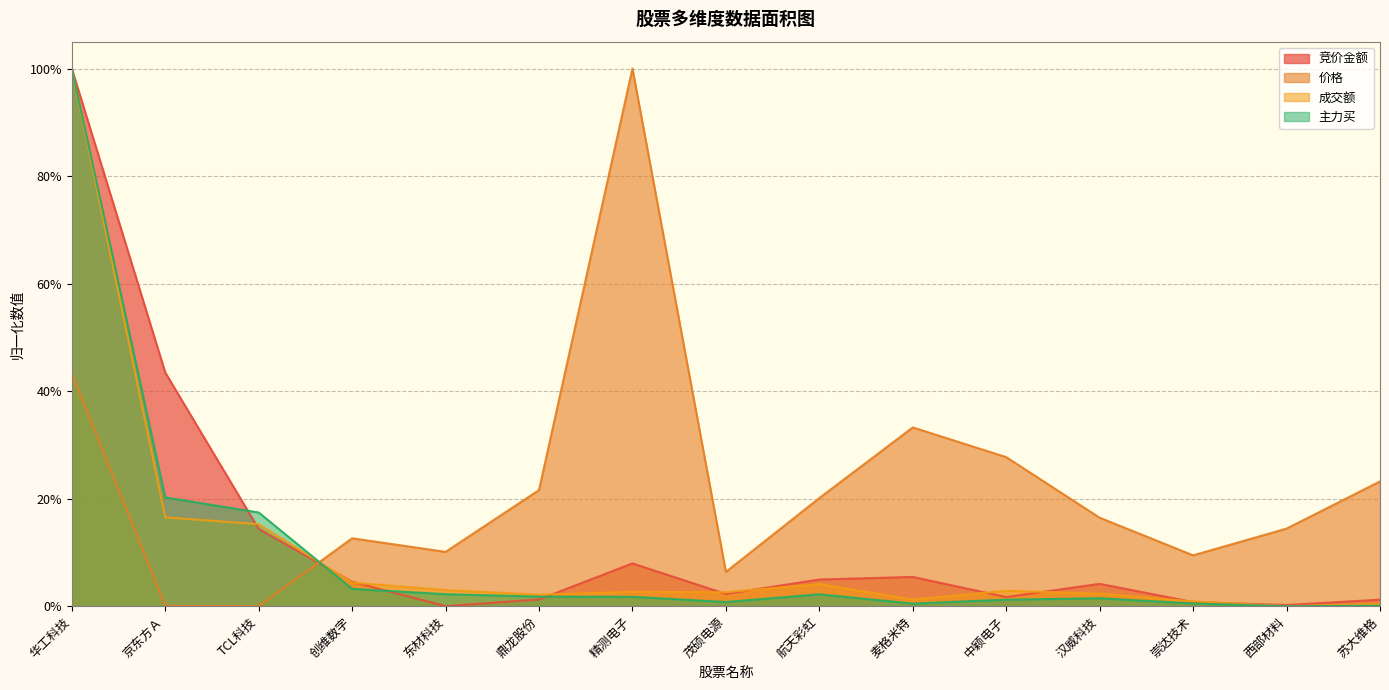

Which label corresponds to the smallest value in the chart?

东材科技